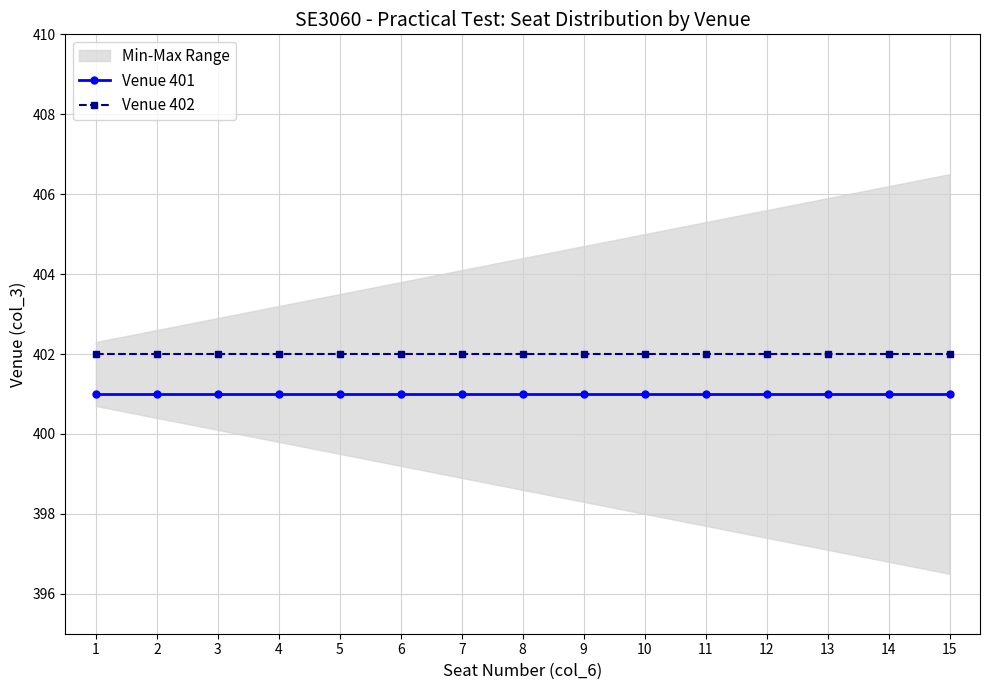

Is it true that Venue 401 equals 89 at 11?

False